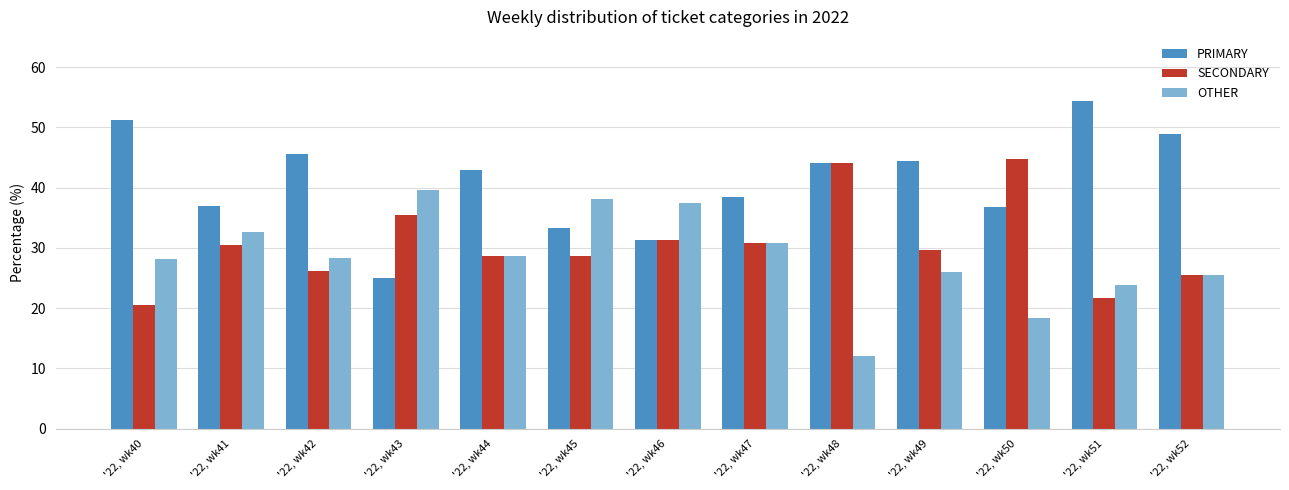

Which category has the highest value in the PRIMARY series?

'22, wk51